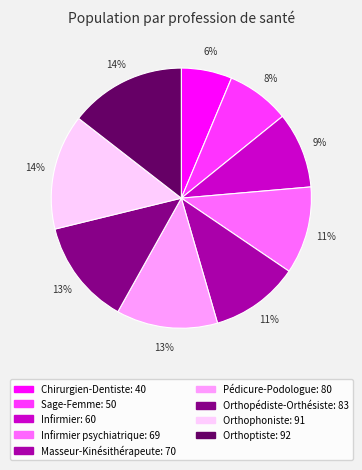

Does any single category account for the majority?

No